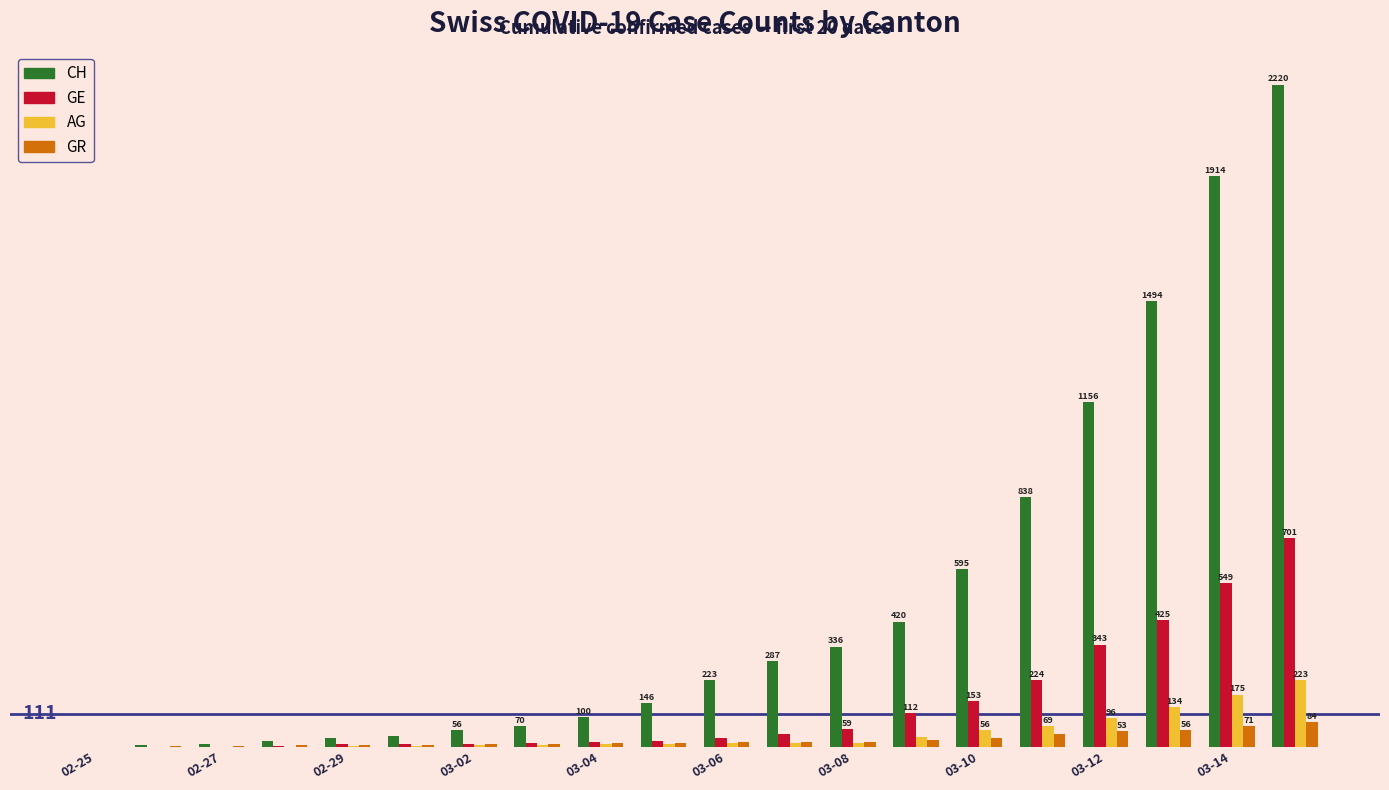

What are all the series names shown in the legend?

CH, GE, AG, GR